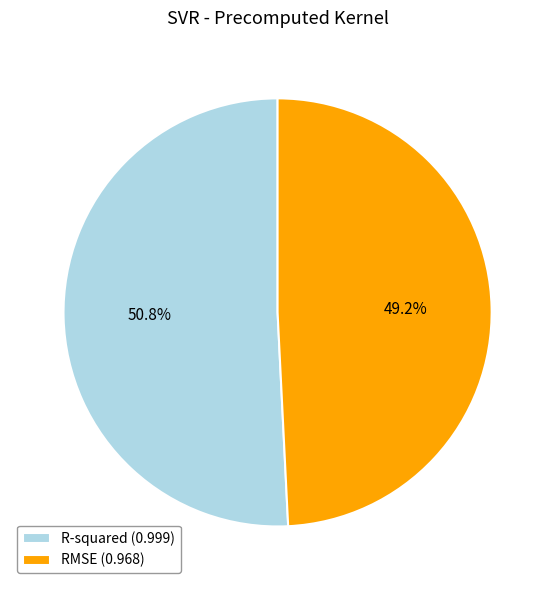

Does RMSE account for over 50% of the chart?

No